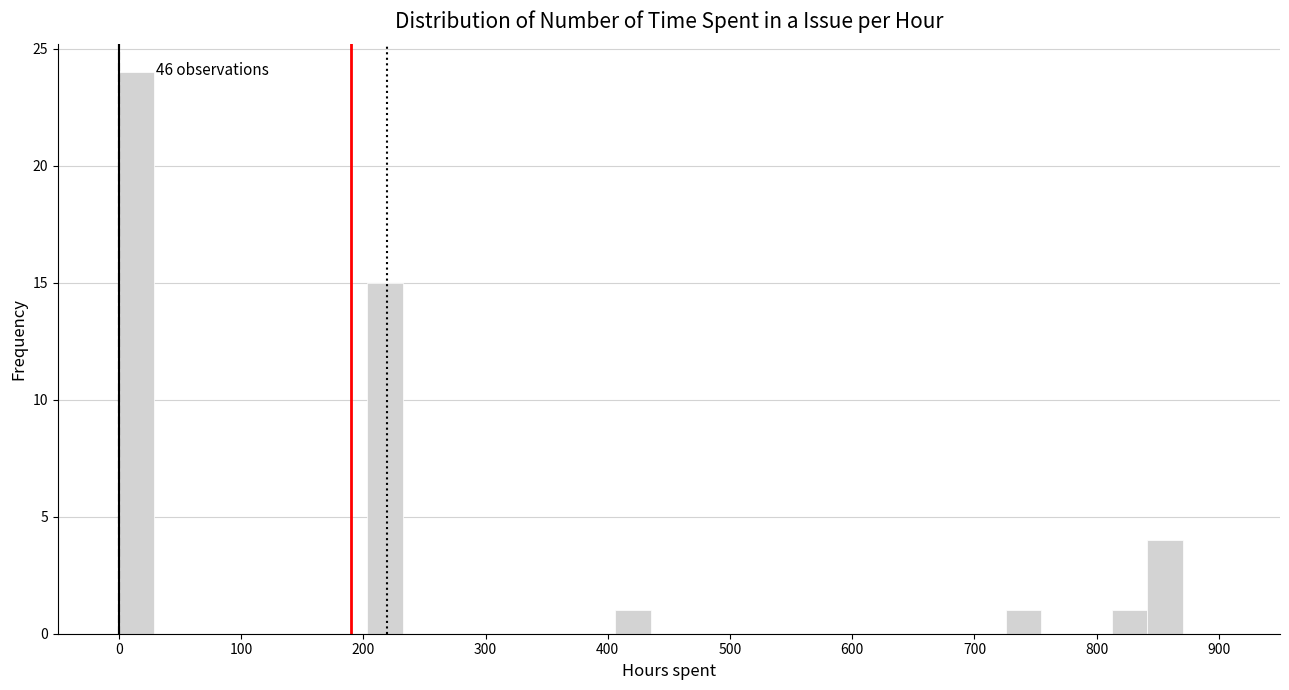

Around what value on the x-axis is the tallest bar? Give the approximate position of its centre, as read against the axis.

10